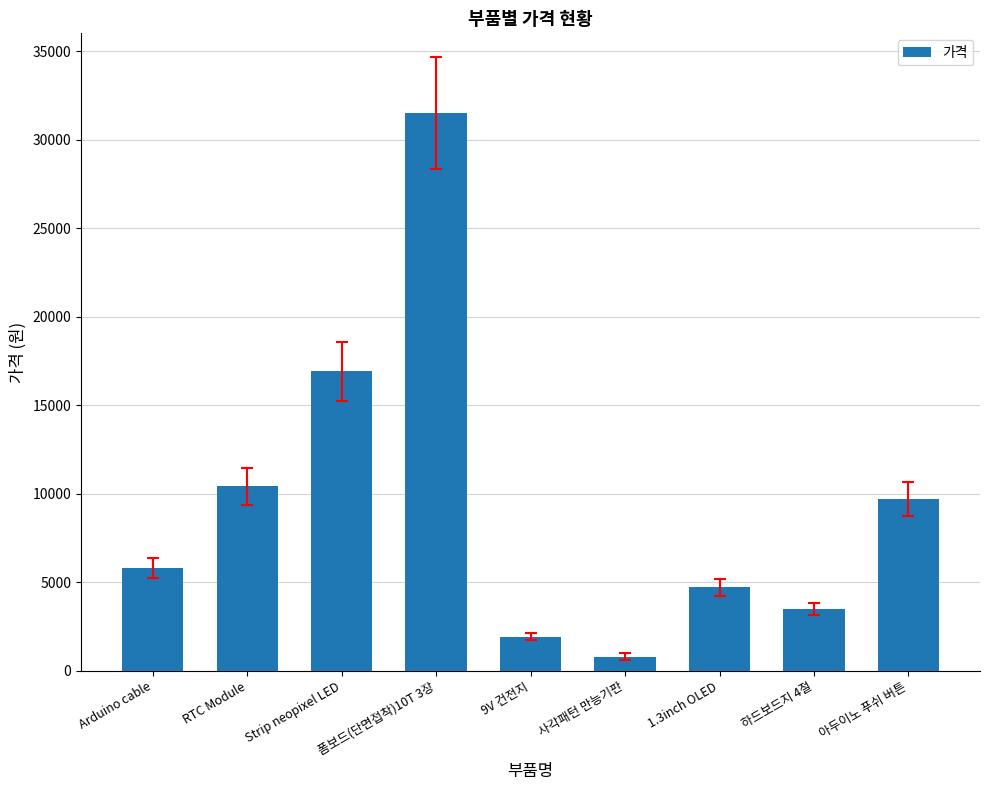

Are the bars grouped side by side (vs. stacked)?

No